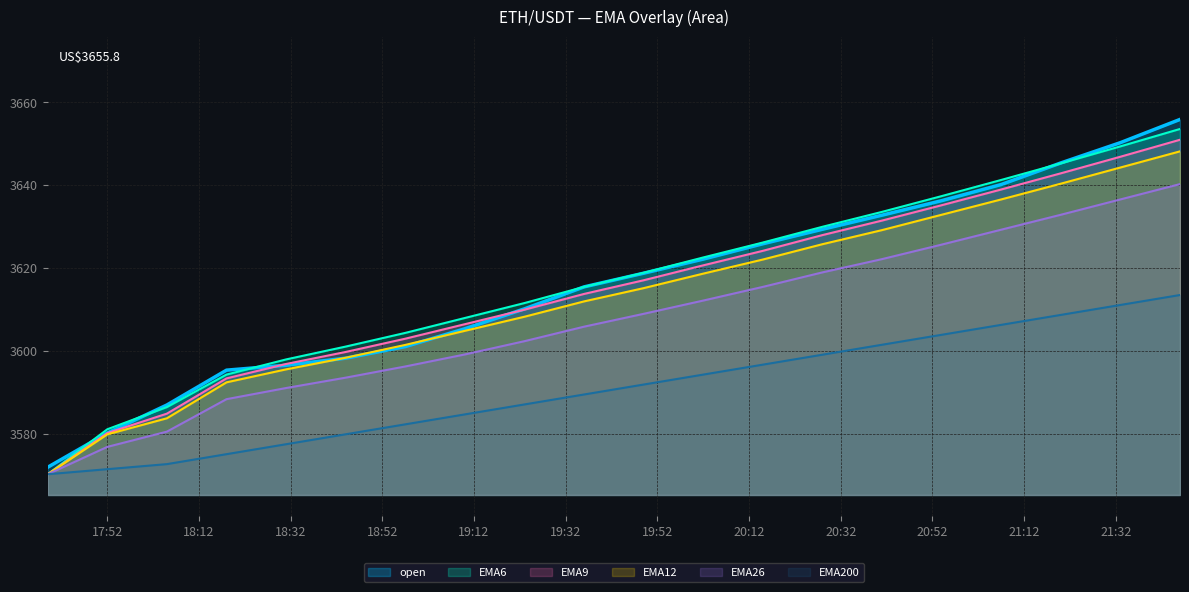

Which series has the widest spread of values?

open